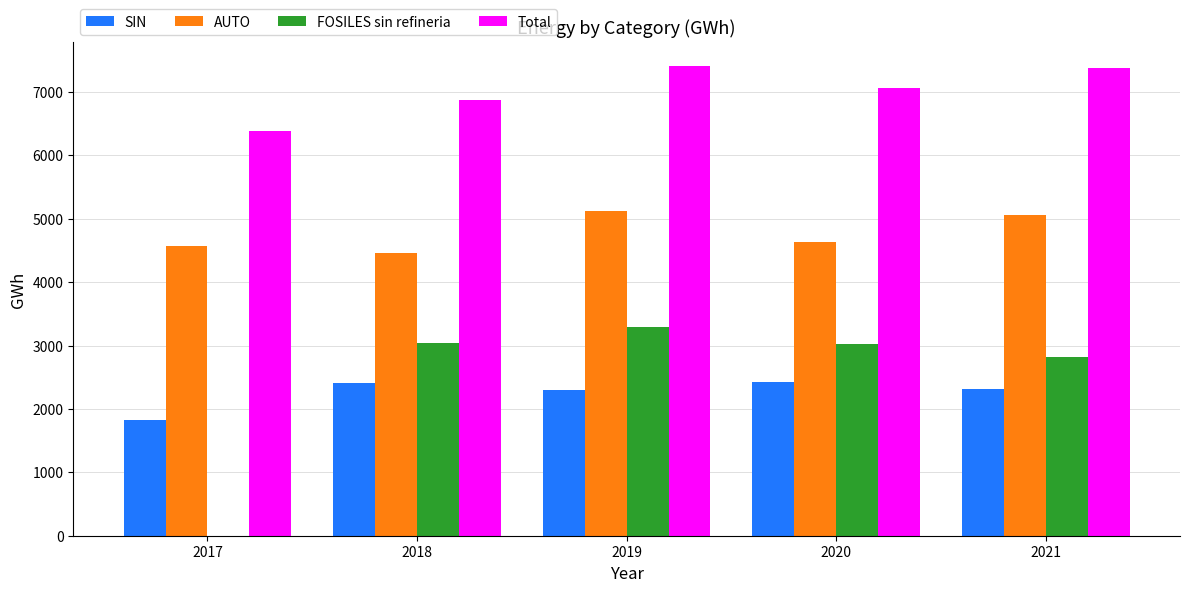

What is the sum of all FOSILES sin refineria values?

12176.0